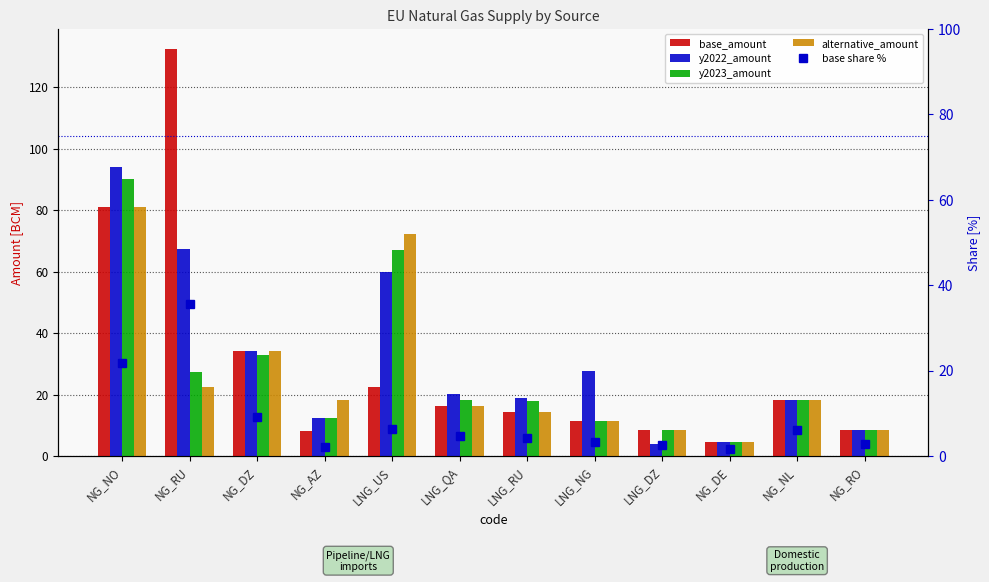

What is the total value across all series at NG_DE?

19.5